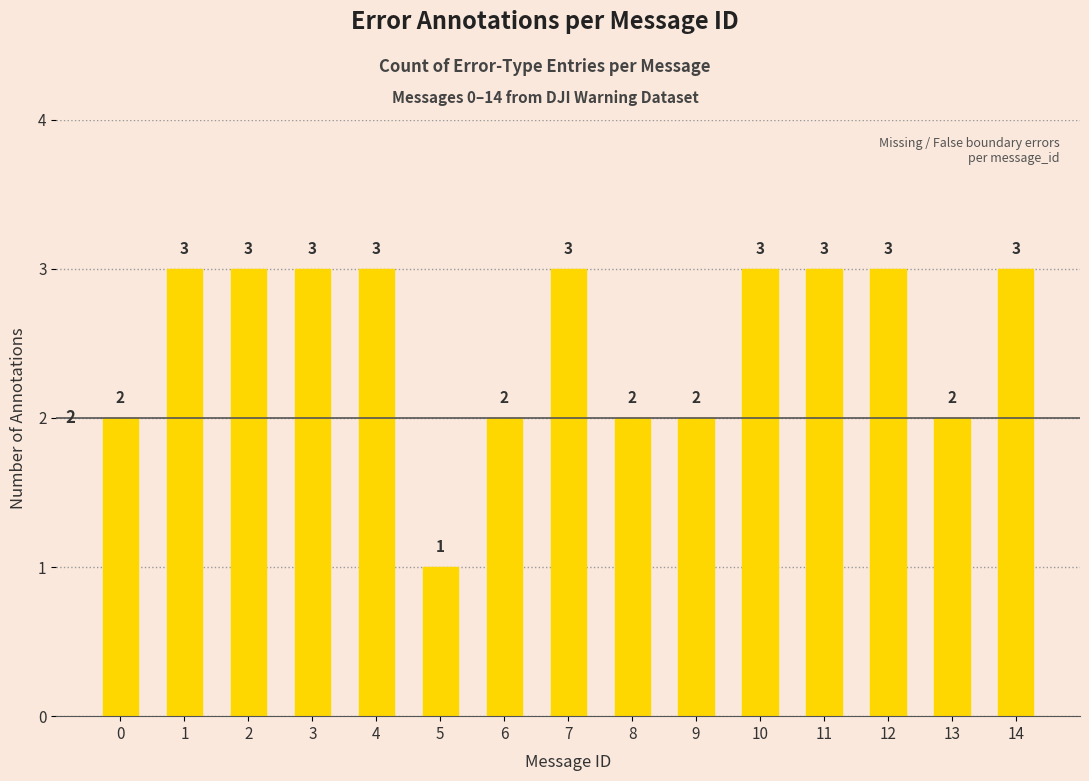

Which has a higher value, 2 or 0?

2